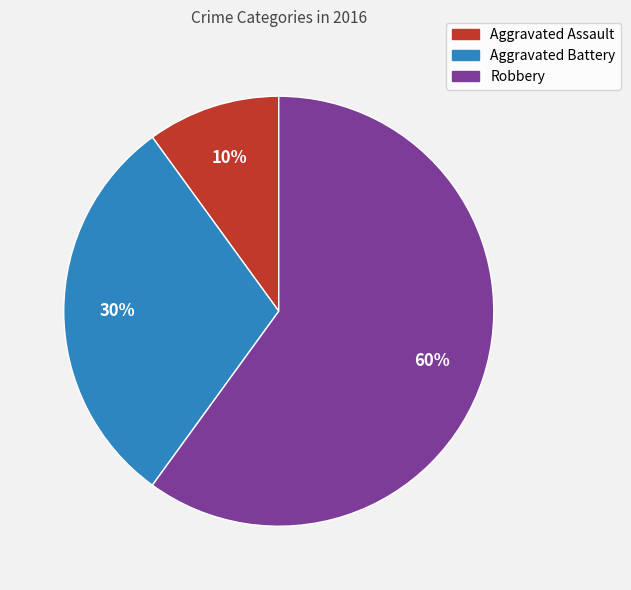

How many segments does this pie chart have?

3